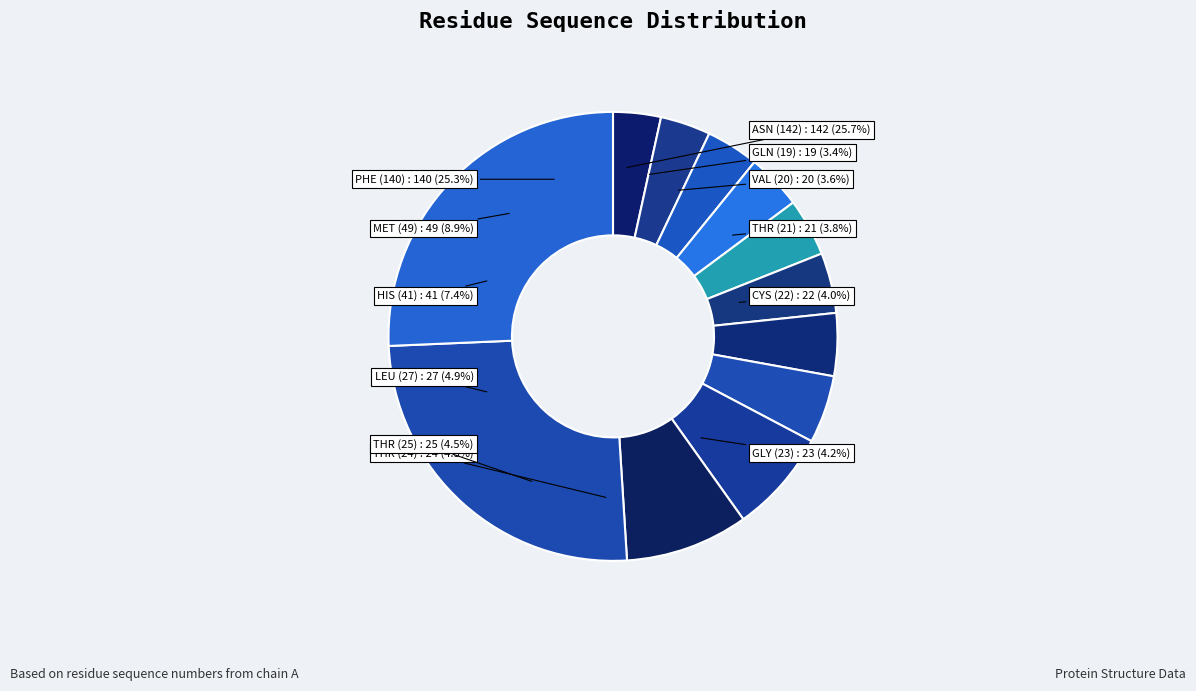

What portion of the pie excludes MET?

91.1%